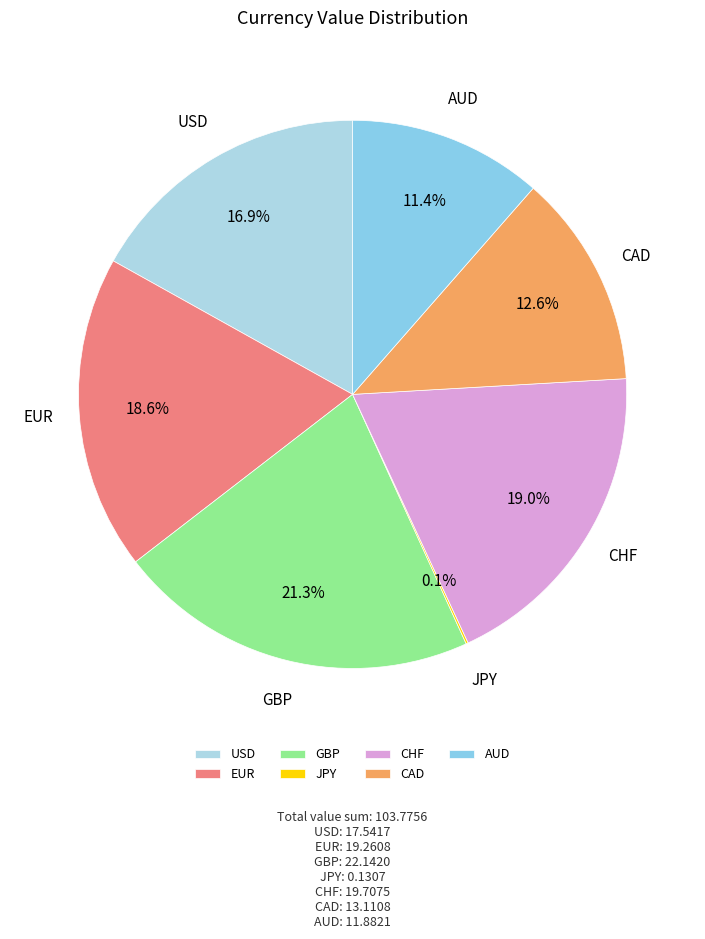

What portion of the pie excludes GBP?

78.7%